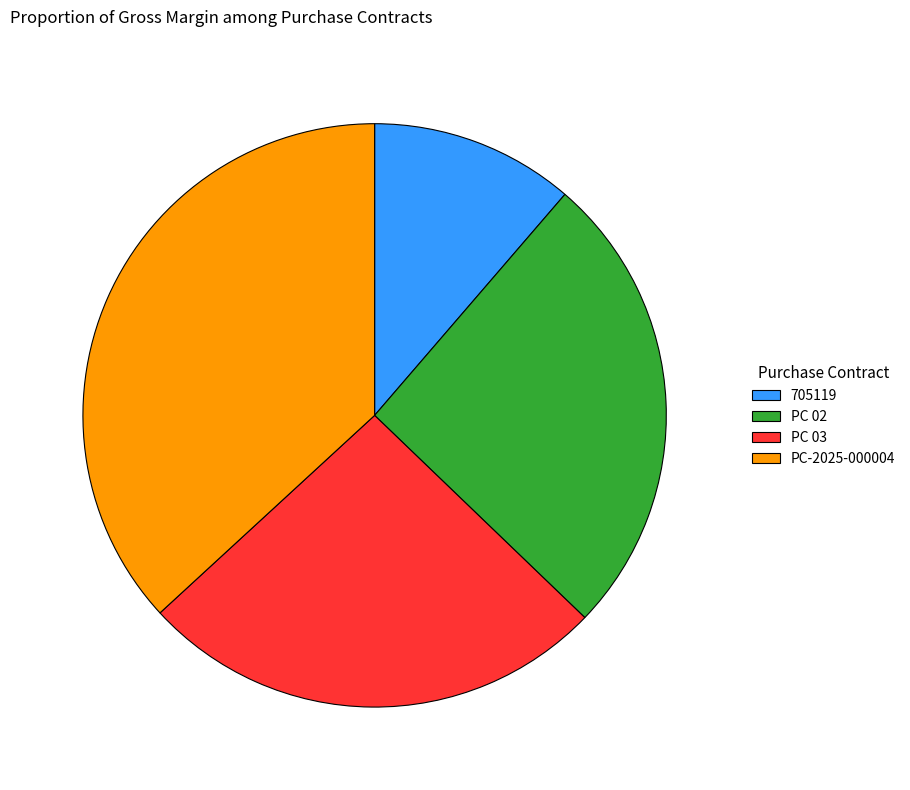

Approximately how many times larger is the value at PC-2025-000004 compared to 705119?

3.3